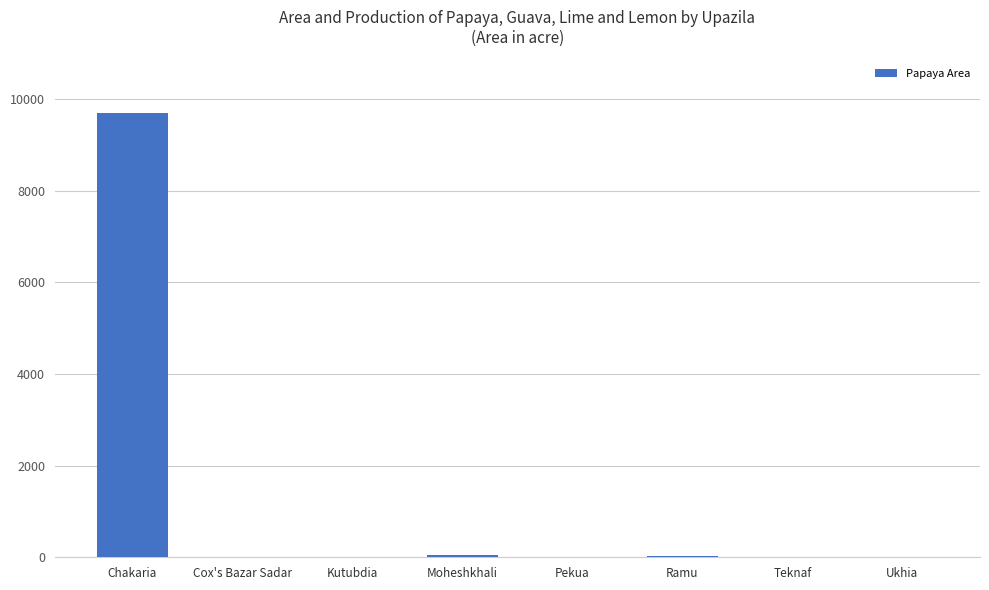

Are the bars horizontal?

No